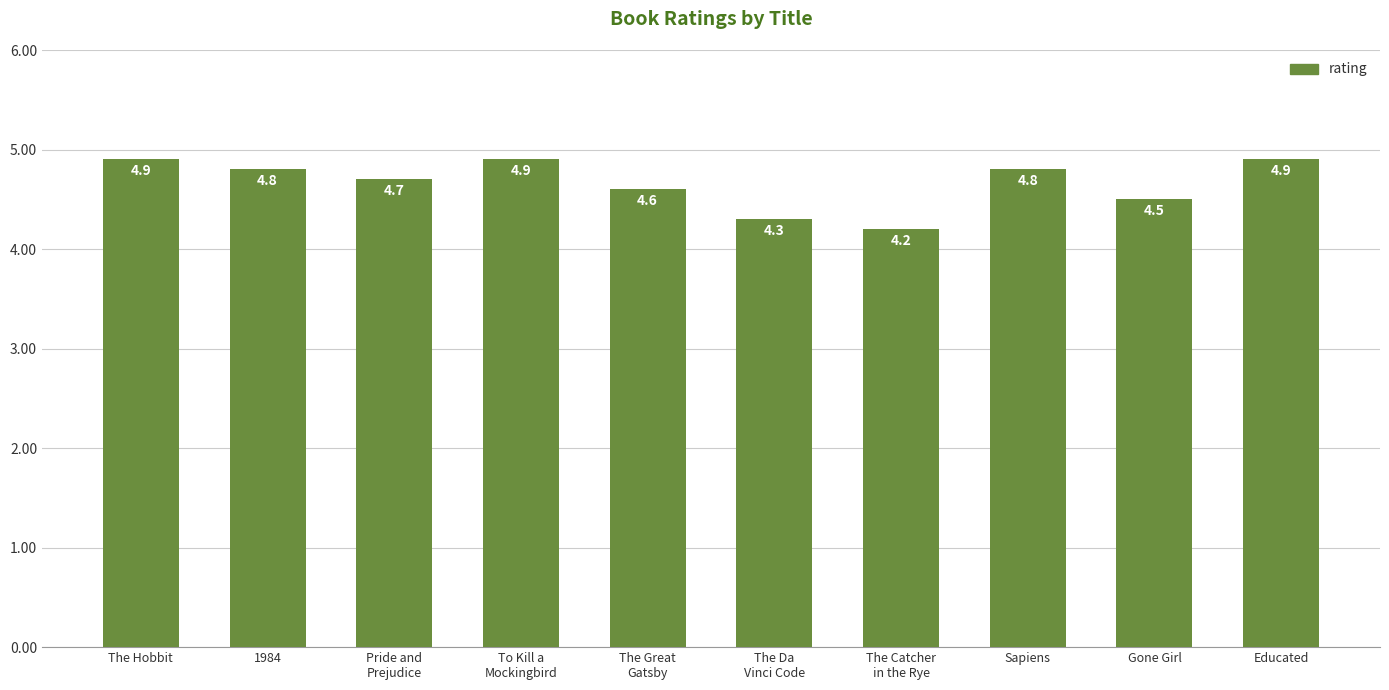

What position from the right is The Great
Gatsby?

6